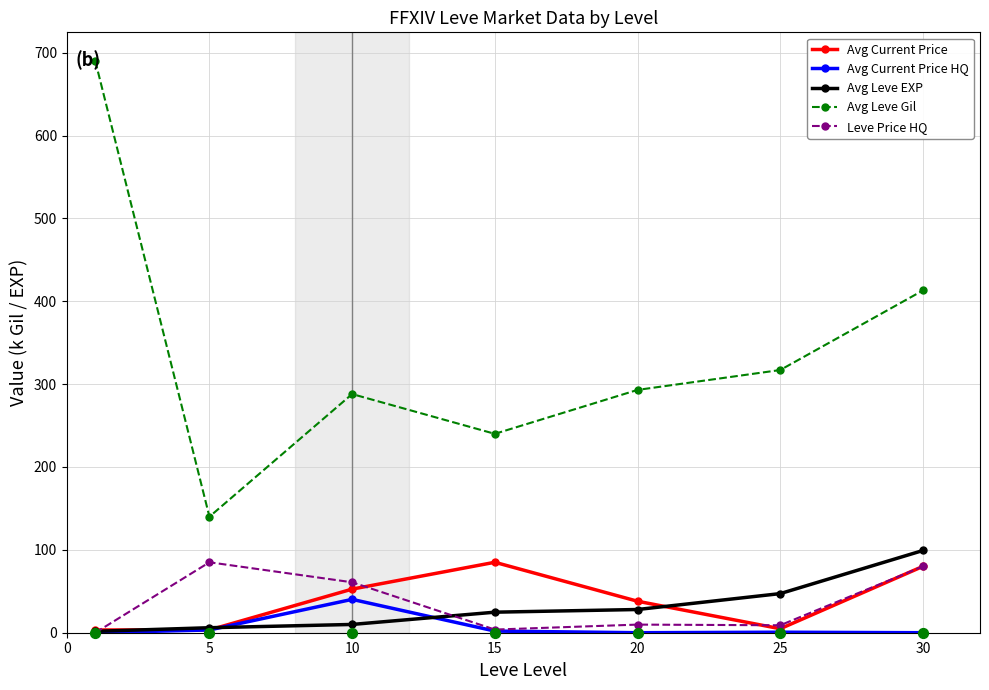

What is the total value across all series at 30?

672.3